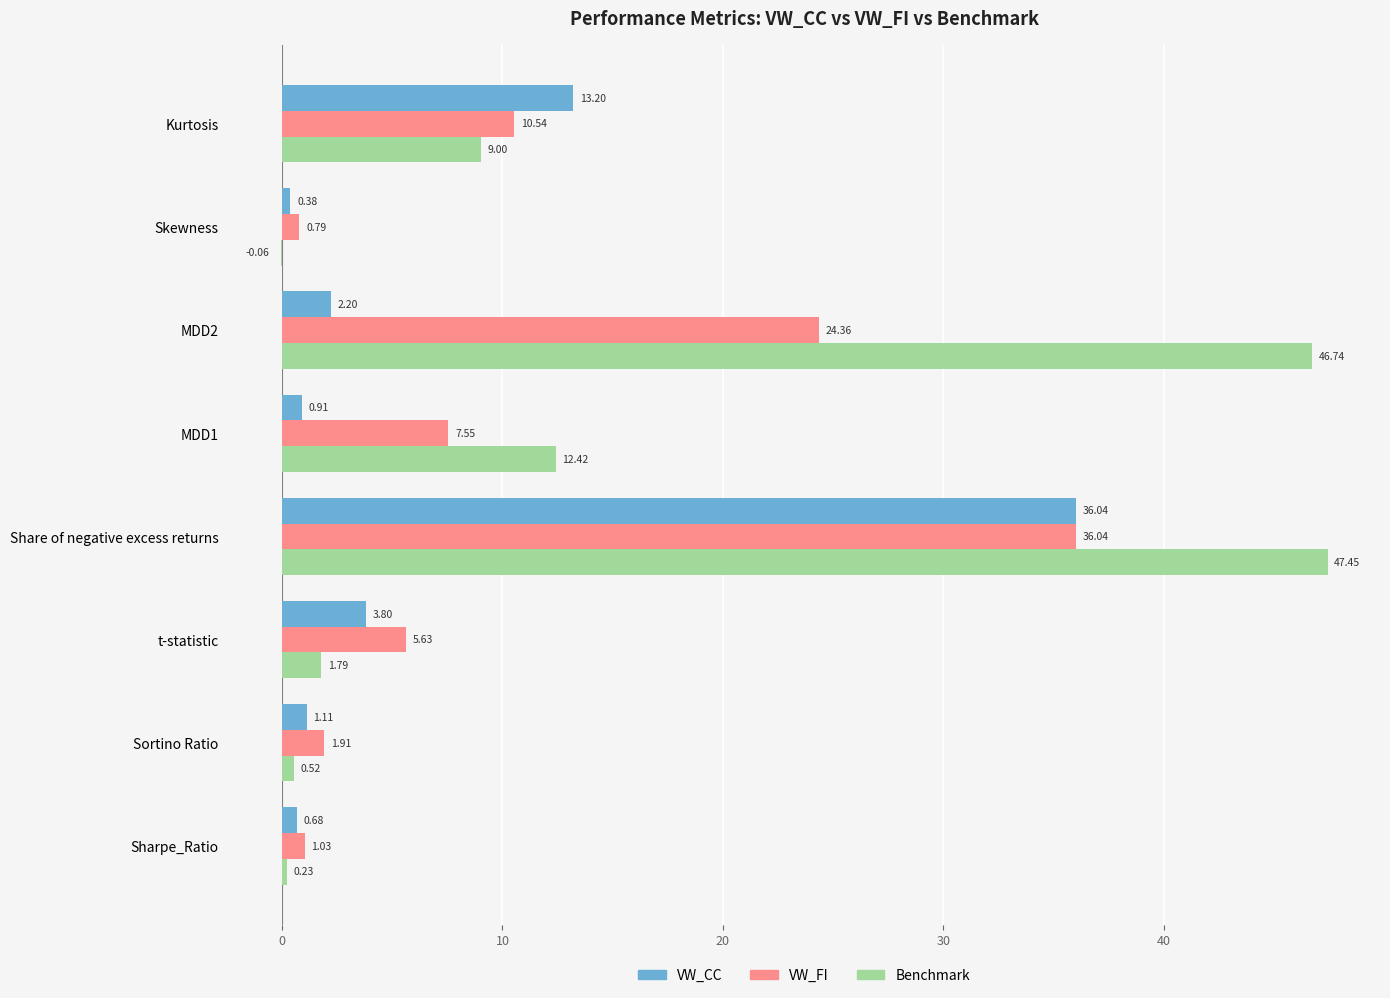

Between MDD2 and Skewness, which series saw the biggest shift?

Benchmark